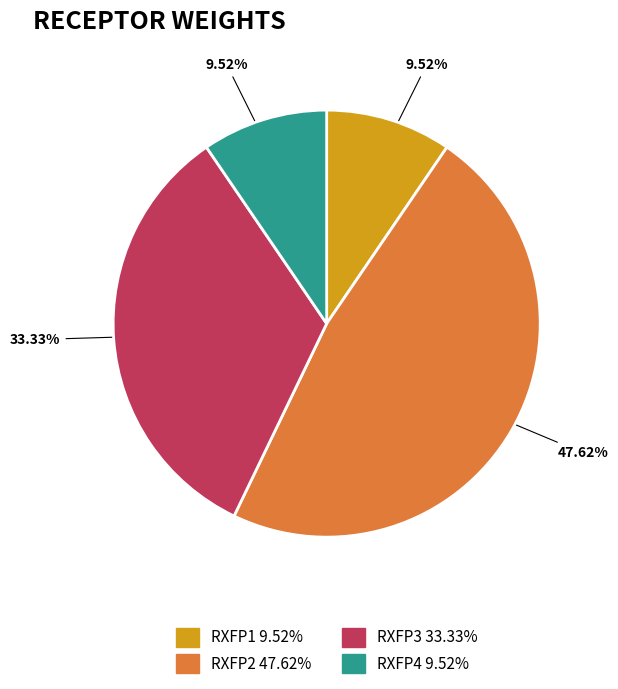

To the nearest percent, what is the difference between the largest and smallest slice percentages?

38%